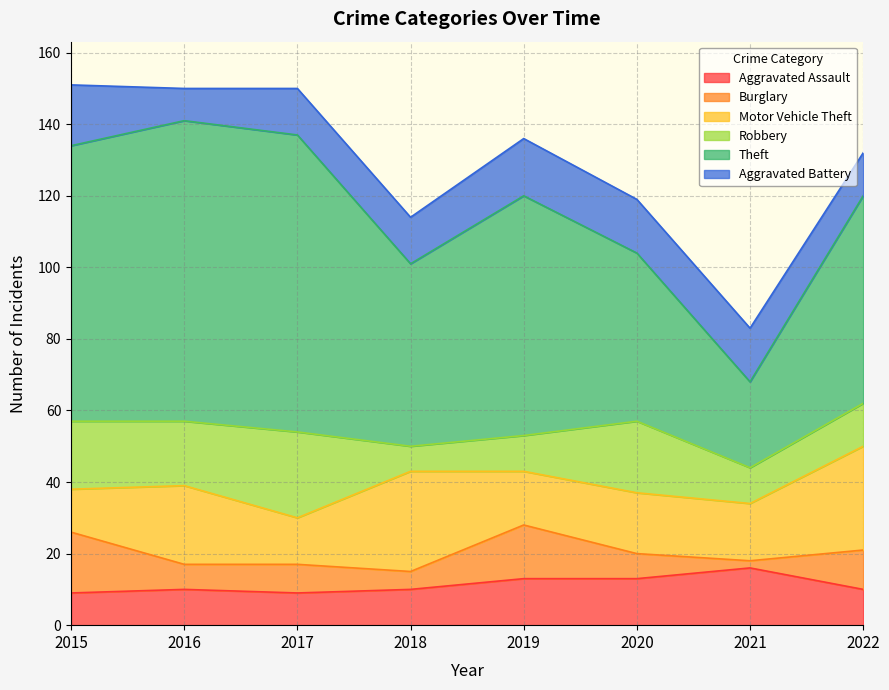

Reading right to left, what are all the values shown in this chart?

Aggravated Assault: 2022=10	2021=16	2020=13	2019=13	2018=10	2017=9	2016=10	2015=9
Burglary: 2022=11	2021=2	2020=7	2019=15	2018=5	2017=8	2016=7	2015=17
Motor Vehicle Theft: 2022=29	2021=16	2020=17	2019=15	2018=28	2017=13	2016=22	2015=12
Robbery: 2022=12	2021=10	2020=20	2019=10	2018=7	2017=24	2016=18	2015=19
Theft: 2022=58	2021=24	2020=47	2019=67	2018=51	2017=83	2016=84	2015=77
Aggravated Battery: 2022=12	2021=15	2020=15	2019=16	2018=13	2017=13	2016=9	2015=17